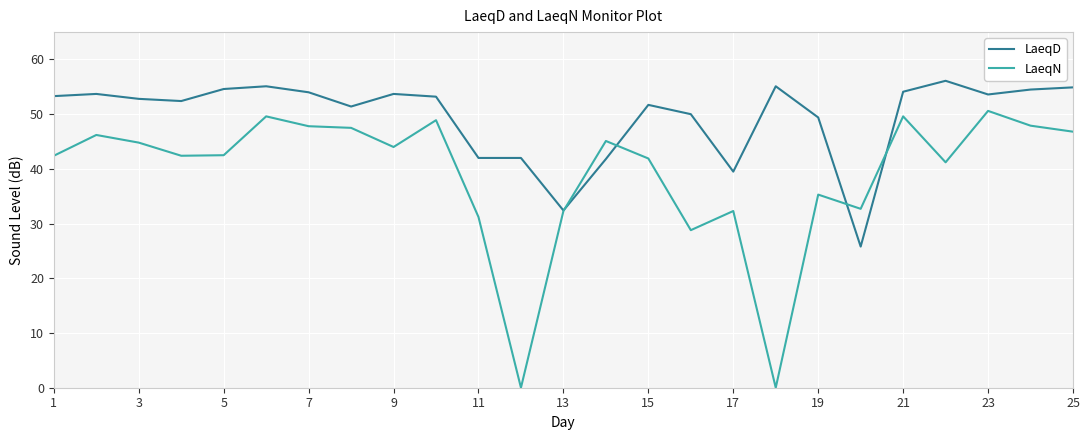

Which series has the largest total across all categories?

LaeqD